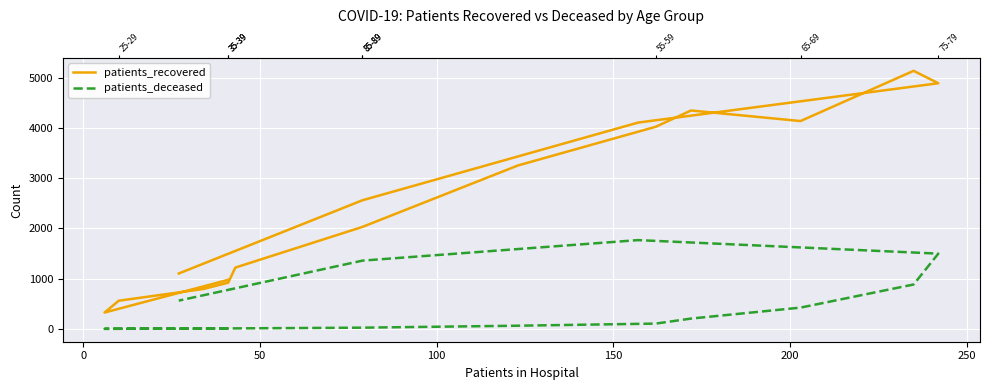

What is the value of the patients_recovered point at the 11th from the left?

4135